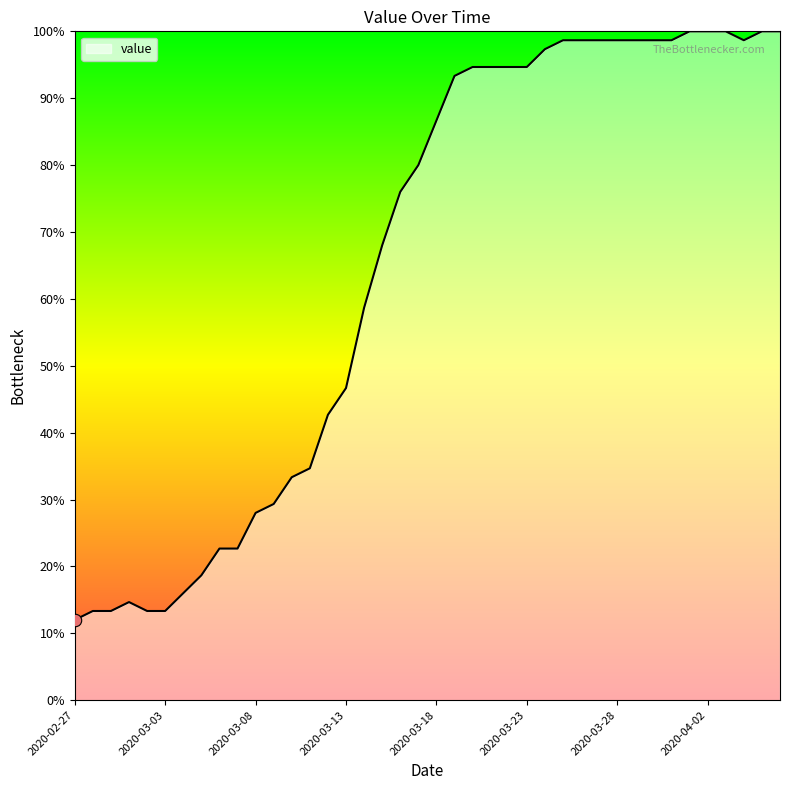

What is the minimum value shown in the chart?

12.0